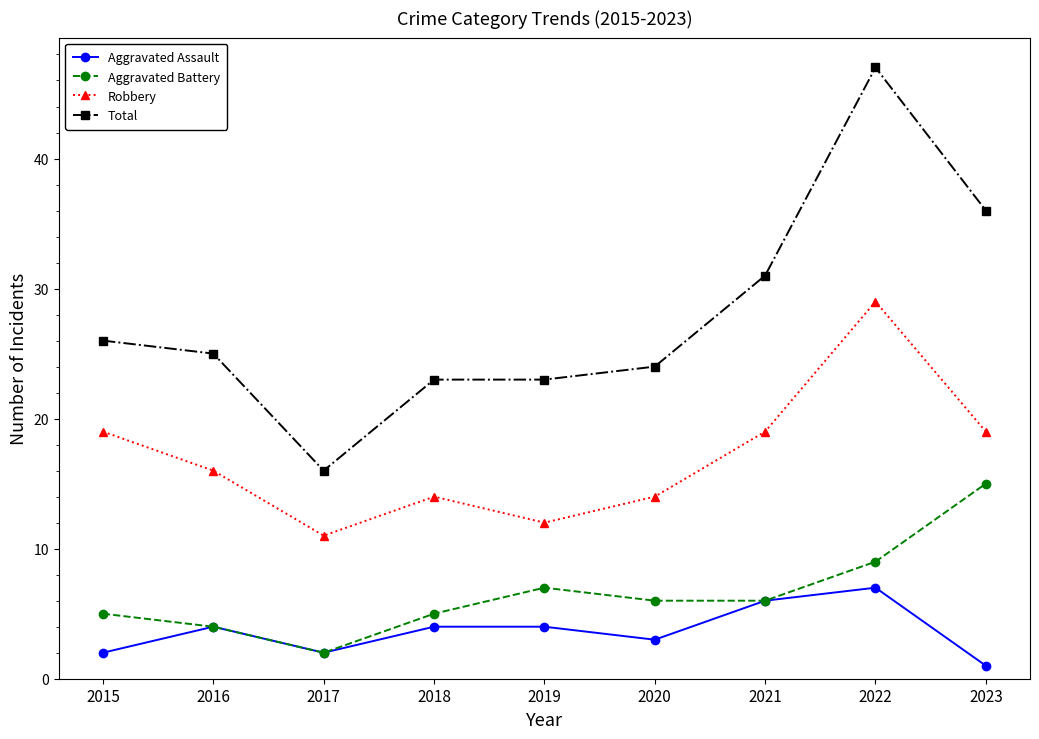

What value does the Total series have at 2015, to the nearest 10?

30